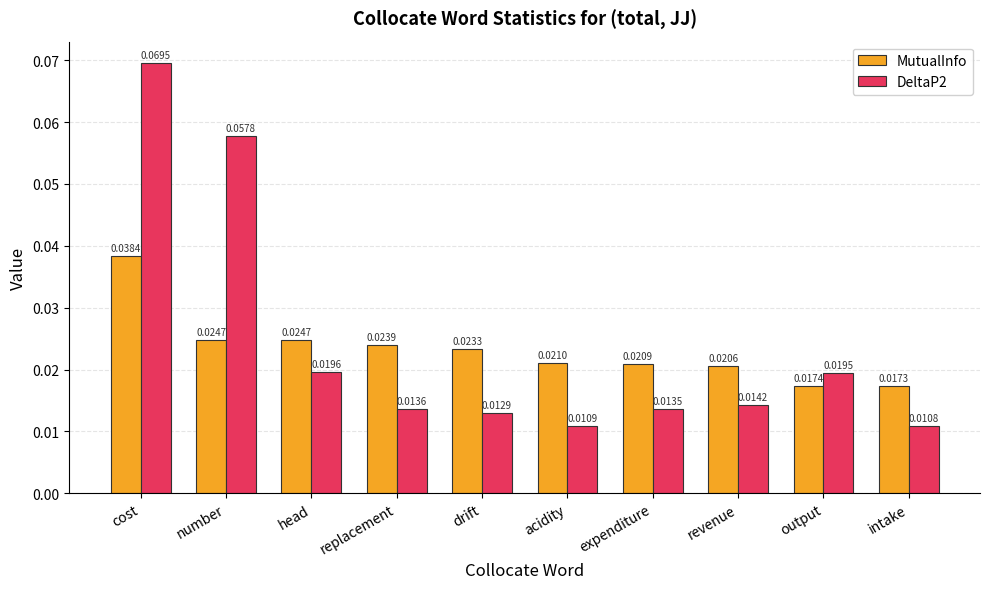

Which category has the highest value in the DeltaP2 series?

cost